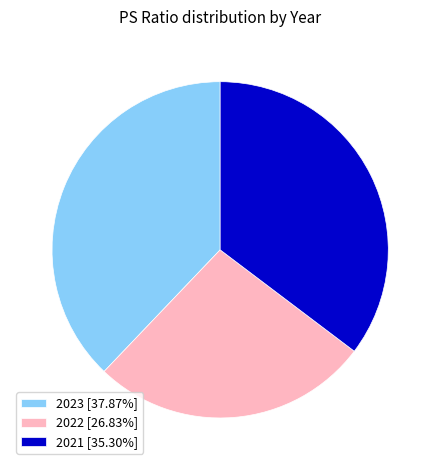

What is the ratio of the value at 2023 [37.87%] to the value at 2021 [35.30%]?

1.1